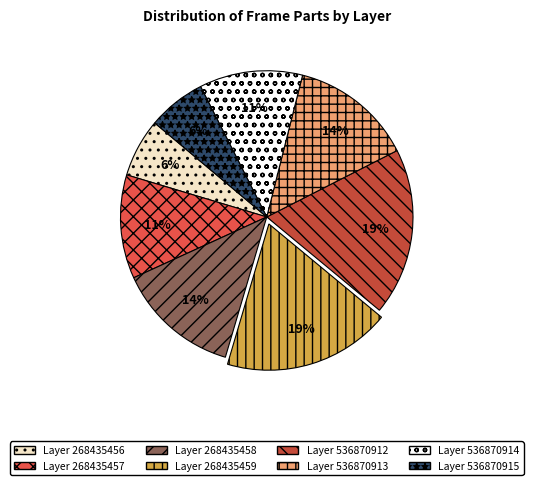

To the nearest percent, what is the average slice percentage?

12%